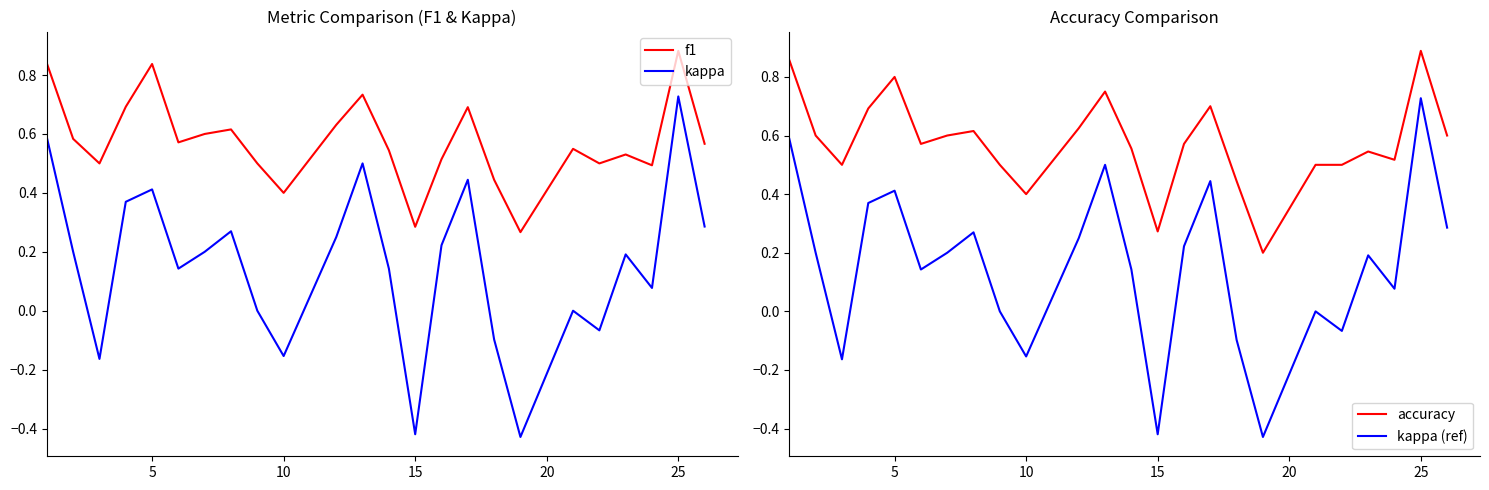

List the series in order of their peak value, highest first.

accuracy, f1, kappa, kappa (ref)